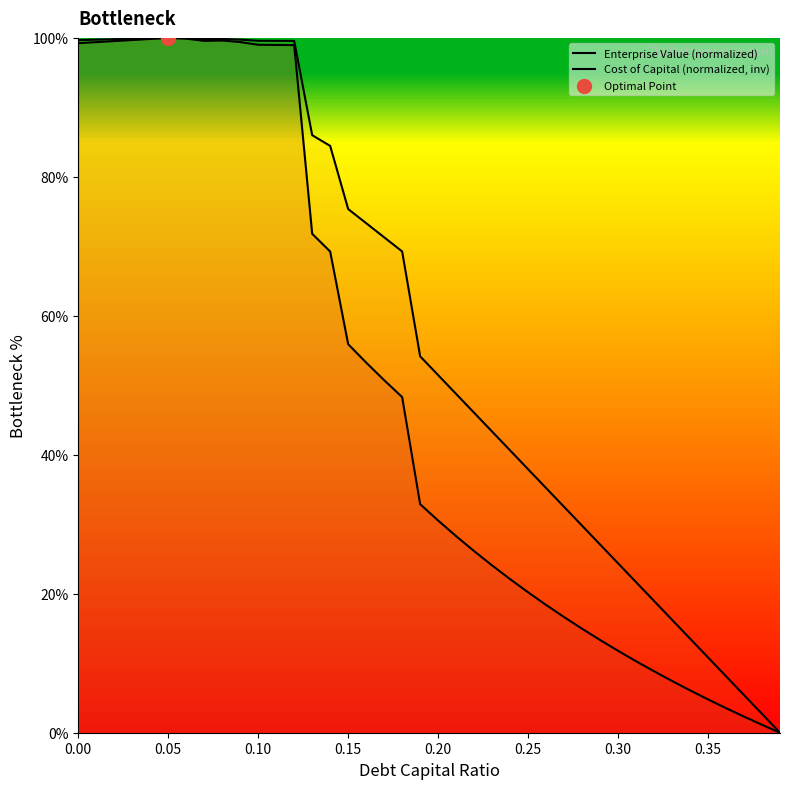

What are all the series names shown in the legend?

Enterprise Value (normalized), Cost of Capital (normalized, inv)